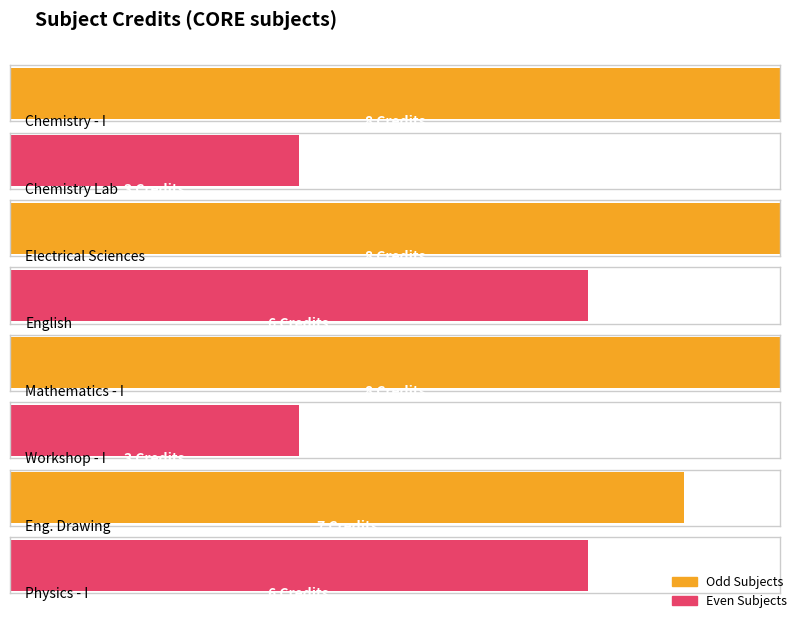

What is the ratio of the value at CH101 to the value at ME111?

1.1